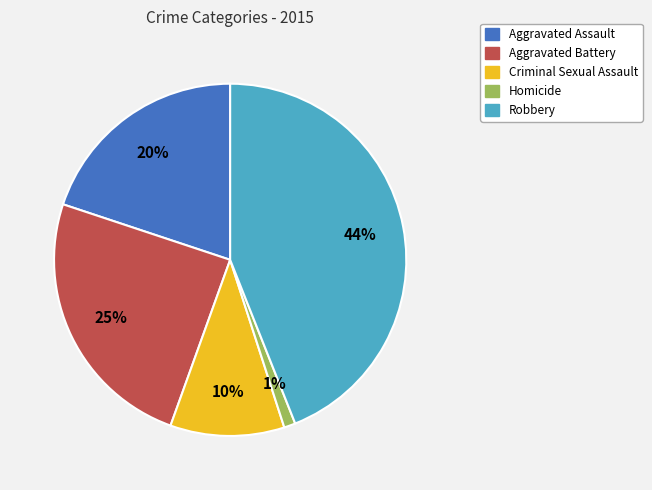

How many segments does this pie chart have?

5